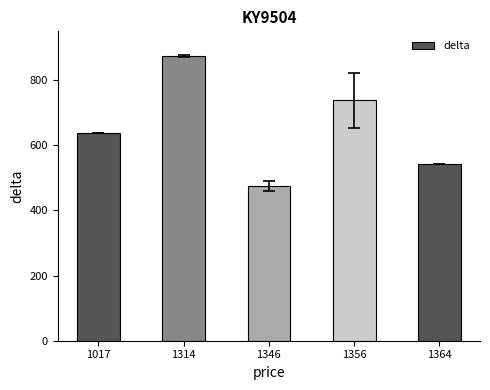

Reading left to right, what are all the values shown in this chart?

1017=639.0	1314=873.6	1346=475.3	1356=738.0	1364=543.0